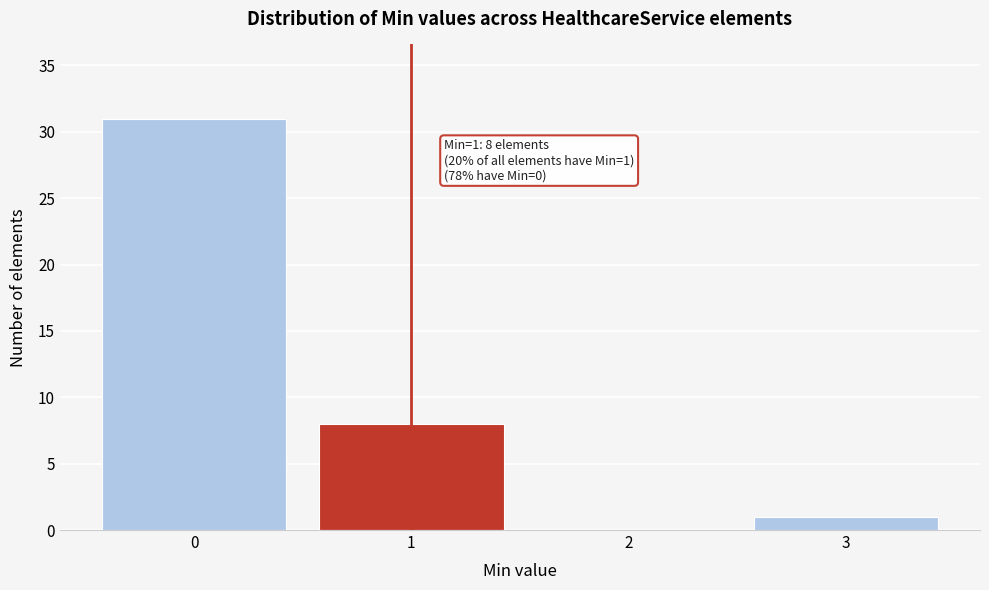

Which range on the x-axis has the tallest bar?

-0.5 to 0.5